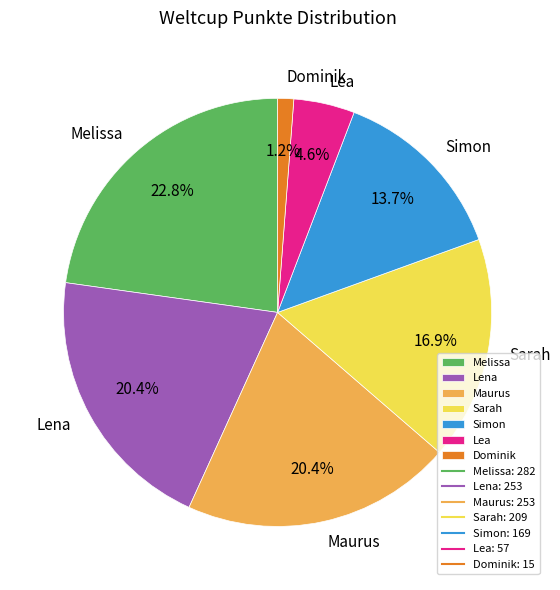

Is it true that Simon is 29% of the pie?

False